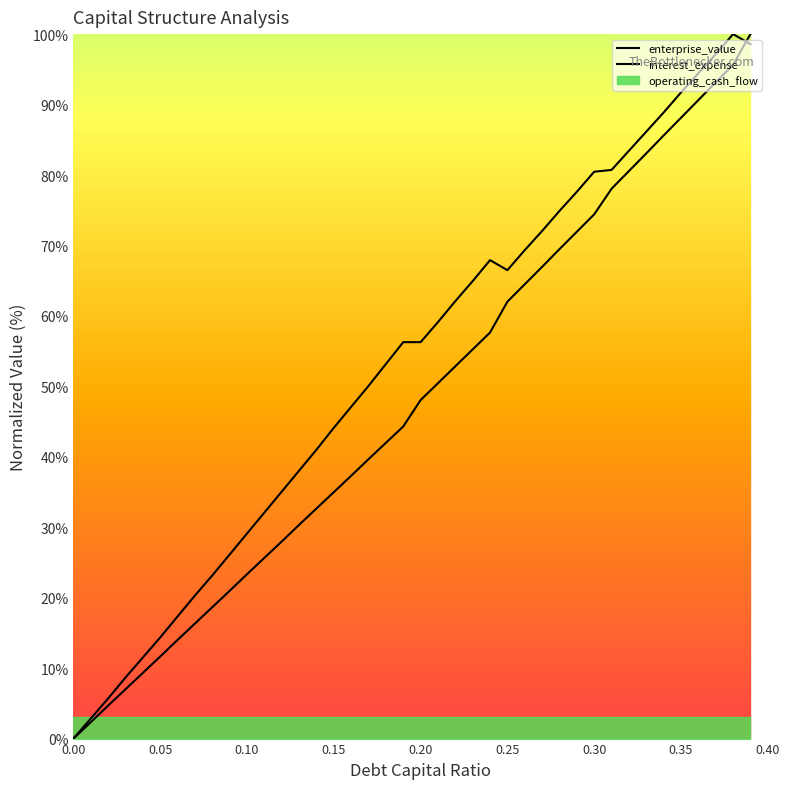

Rank the categories by debt_capital value from lowest to highest.

0.0, 0.01, 0.02, 0.03, 0.04, 0.05, 0.06, 0.07, 0.08, 0.09, 0.1, 0.11, 0.12, 0.13, 0.14, 0.15, 0.16, 0.17, 0.18, 0.19, 0.2, 0.21, 0.22, 0.23, 0.24, 0.25, 0.26, 0.27, 0.28, 0.29, 0.3, 0.31, 0.32, 0.33, 0.34, 0.35, 0.36, 0.37, 0.38, 0.39